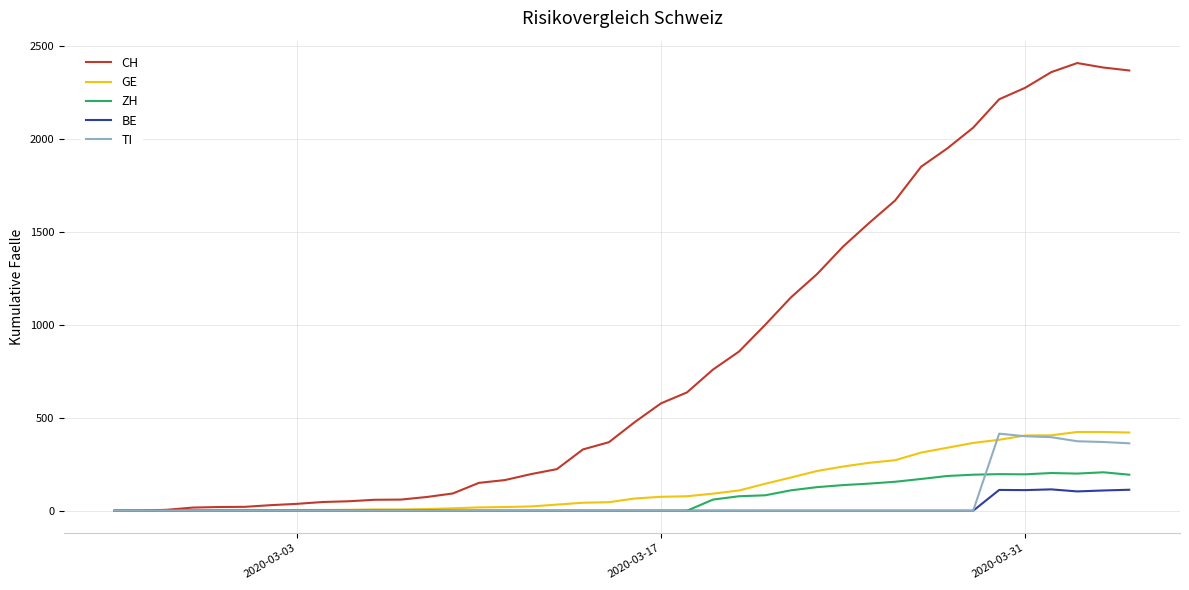

What is the maximum value shown in the chart?

2410